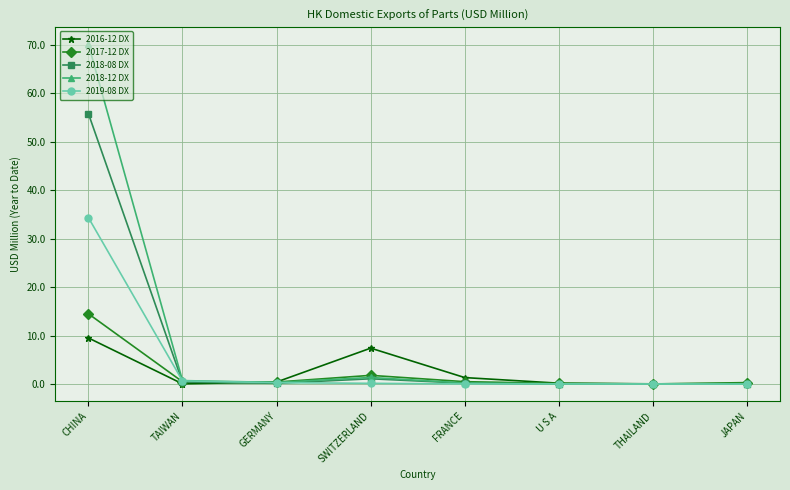

At which label is 2018-12 DX closest to 35?

SWITZERLAND